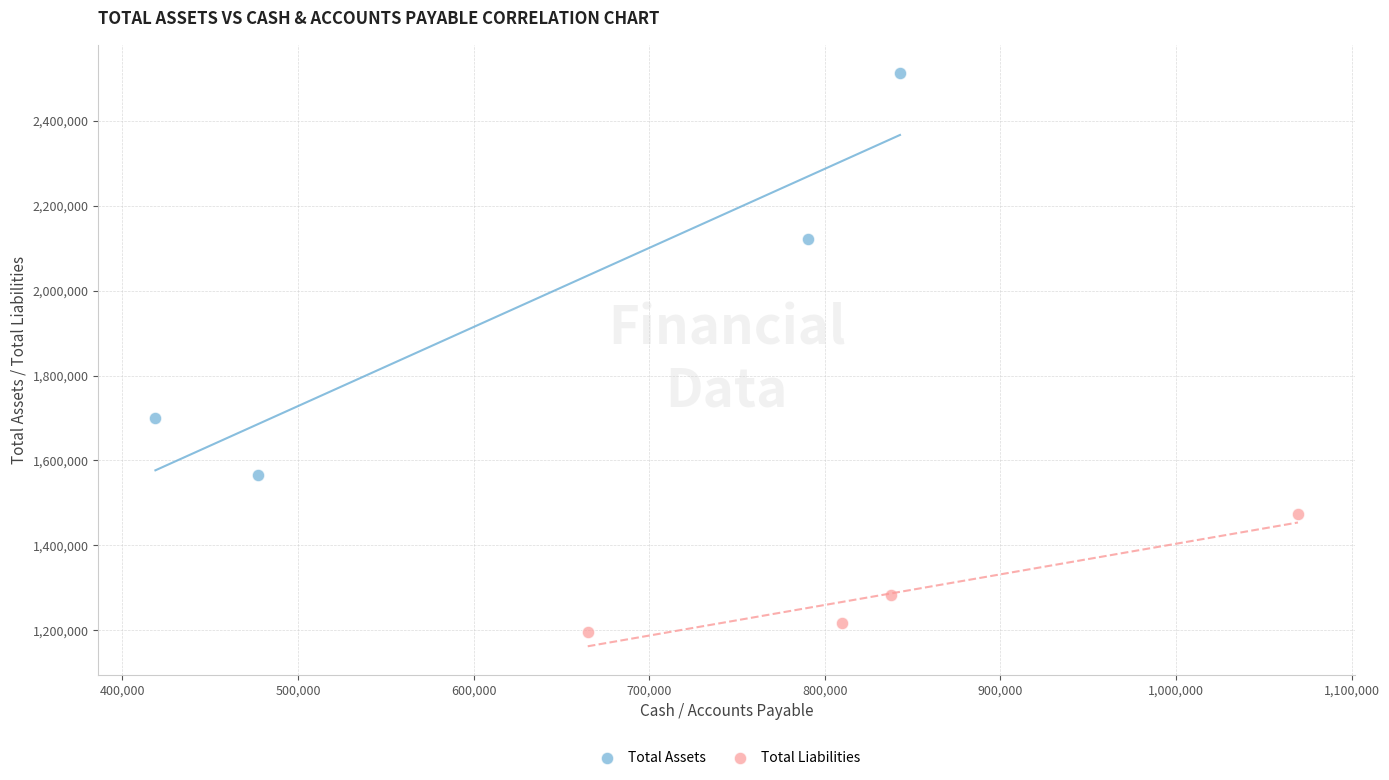

What are all the series names shown in the legend?

Total Assets, Total Liabilities